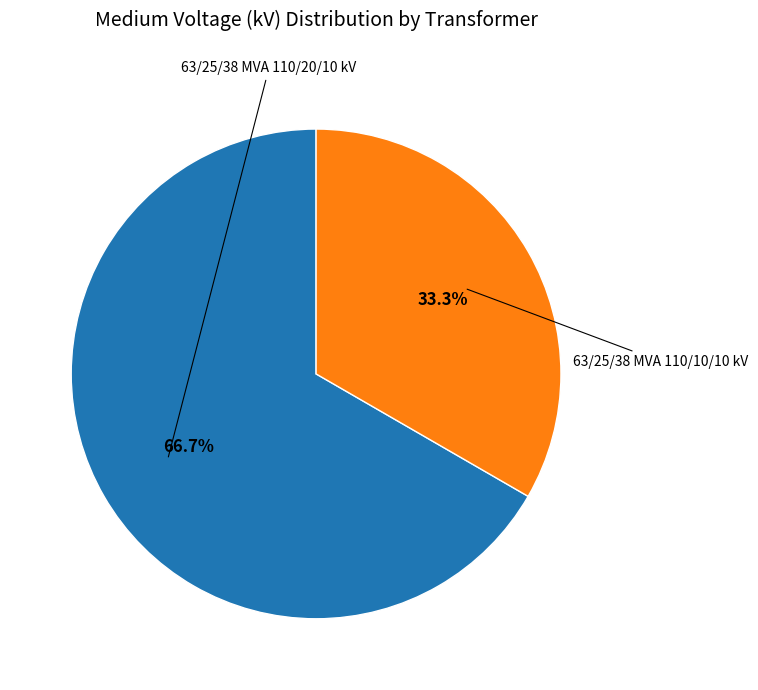

Is there any slice that represents more than half of the pie?

Yes